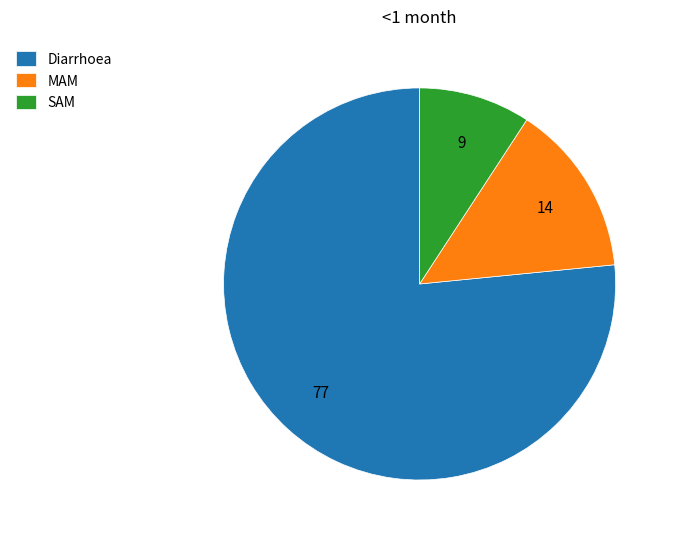

Between Diarrhoea and MAM, which is larger?

Diarrhoea